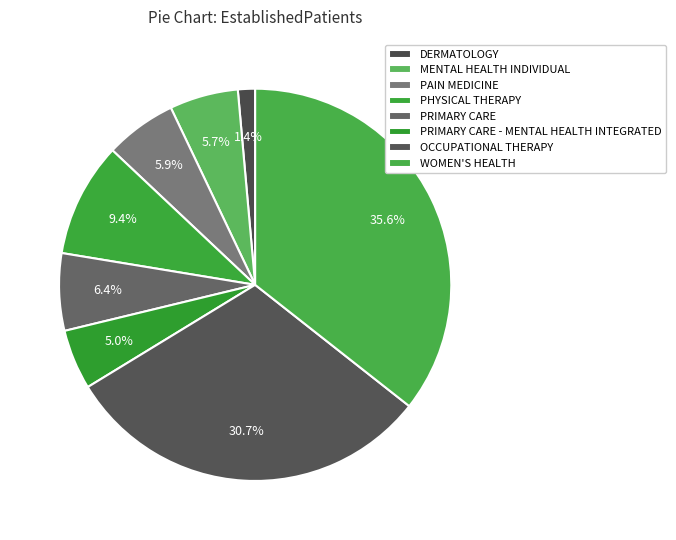

Count the number of slices in the pie.

8